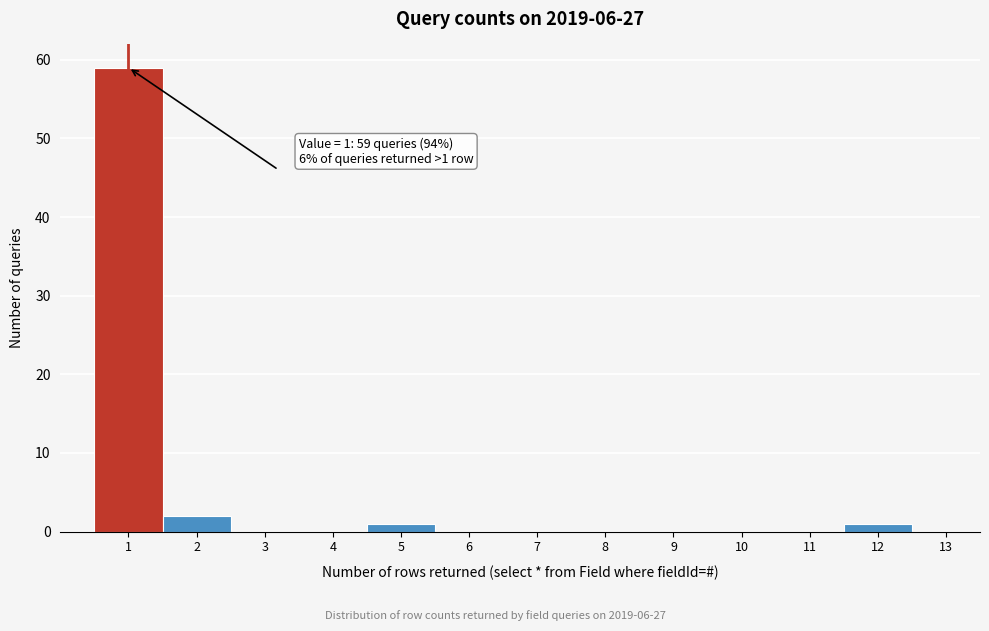

Over which range of the x-axis is the bar tallest?

0.5 to 1.5